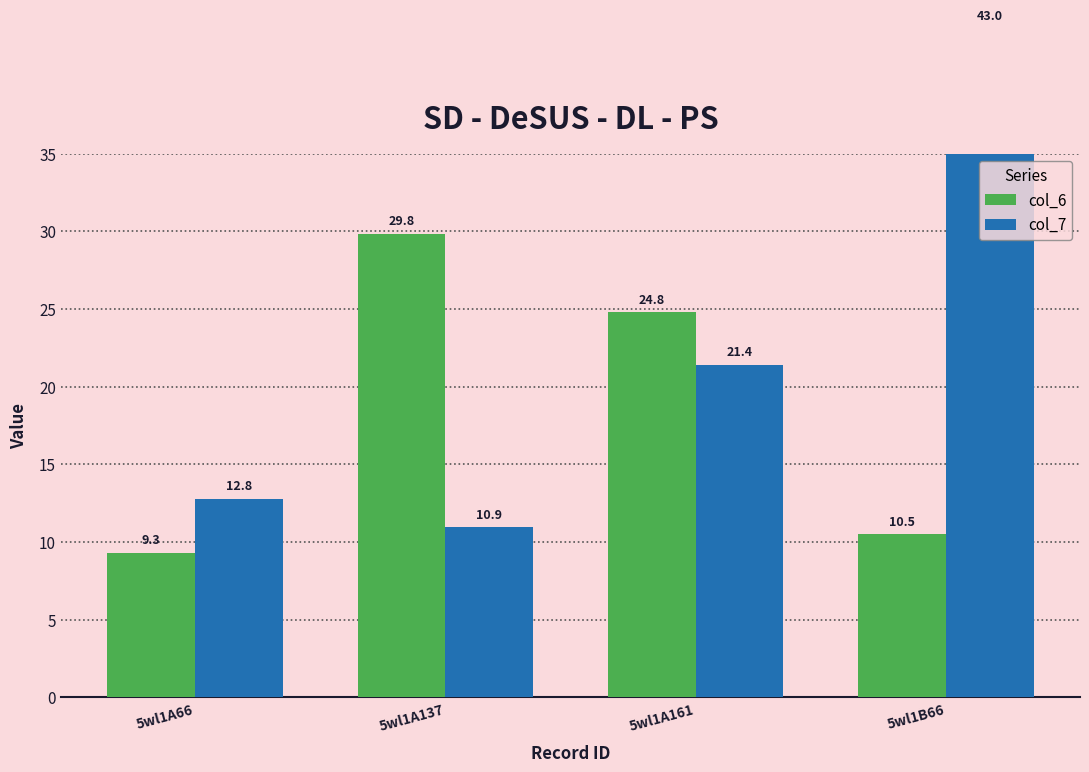

What position from the right is 5wl1B66?

1